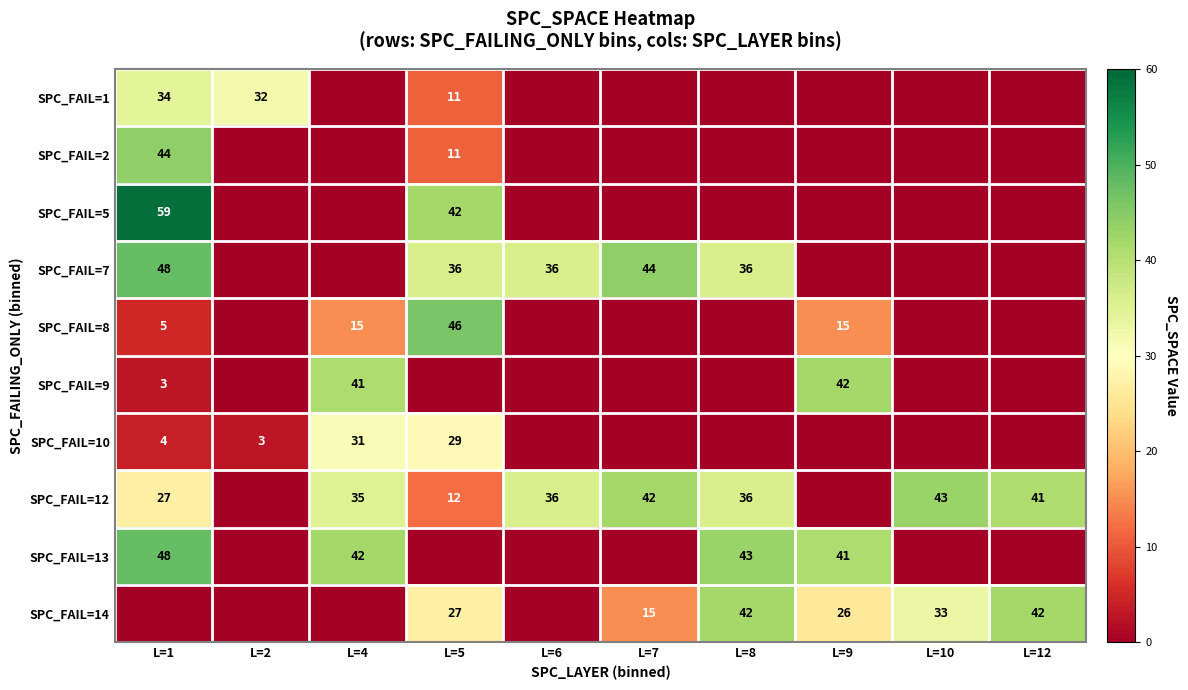

The value of SPC_FAIL=8 at L=1 is 5. True or false?

True